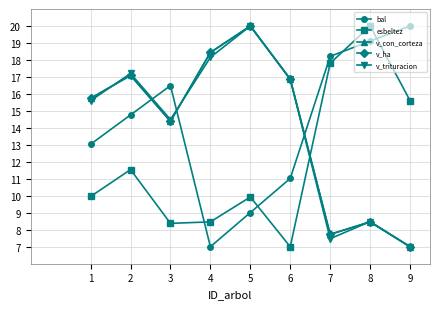

What is the lowest value of the esbeltez series?

7.0